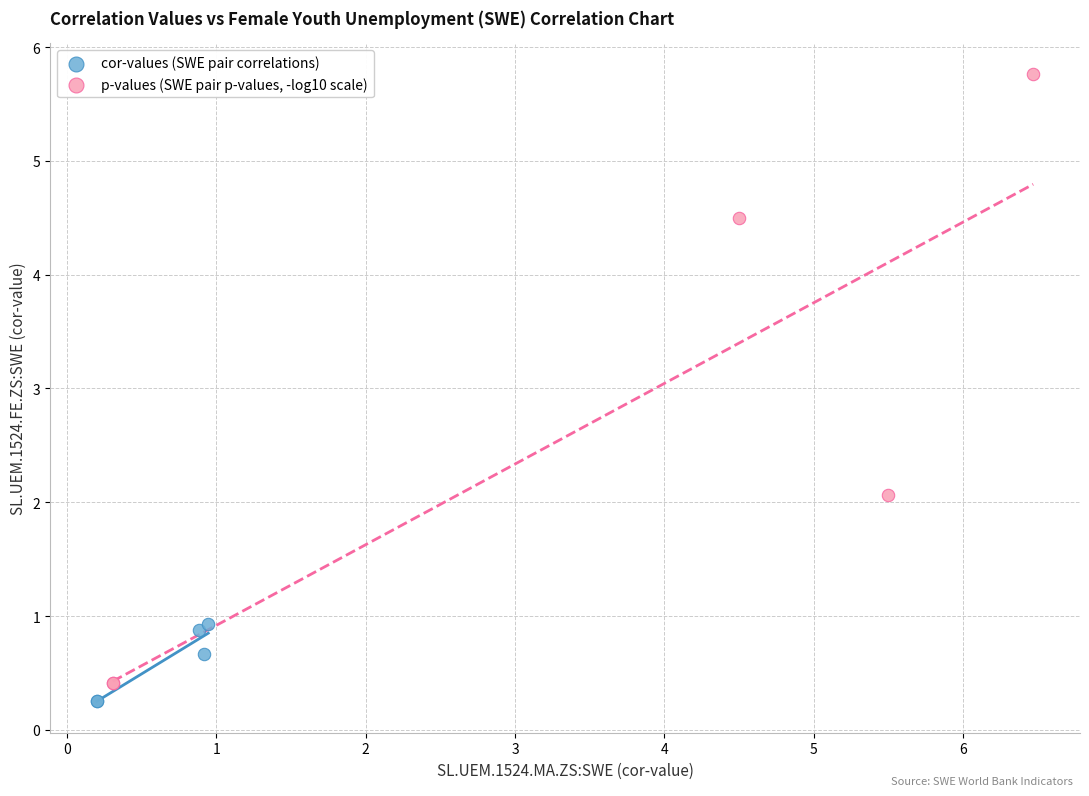

Which series has the largest Y range (max minus min)?

p-values (SWE pair p-values, -log10 scale)